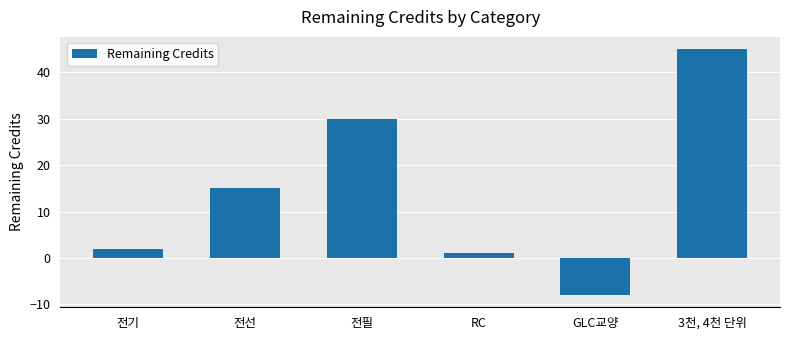

True or false: the data shows 15 at 전선.

True